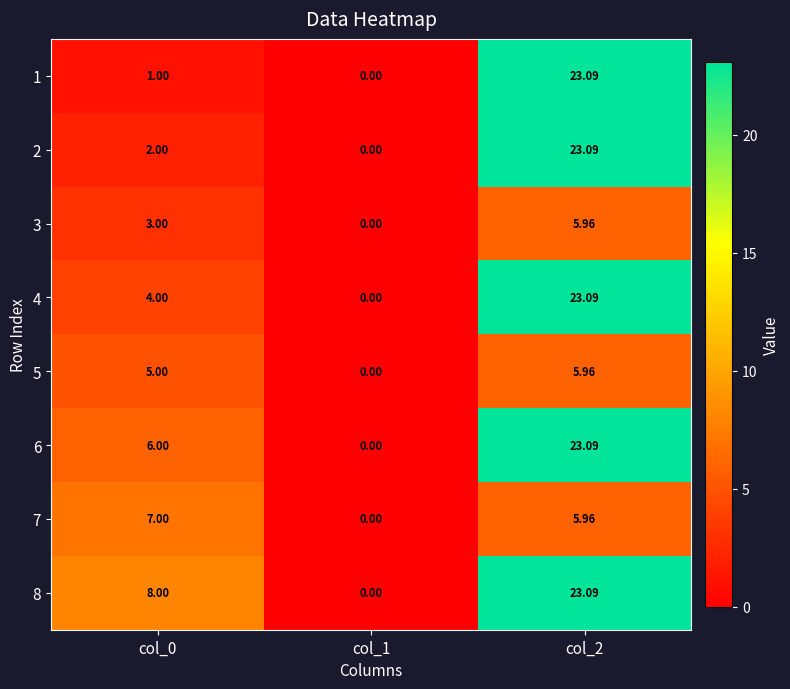

How many values in 4 are above zero?

2